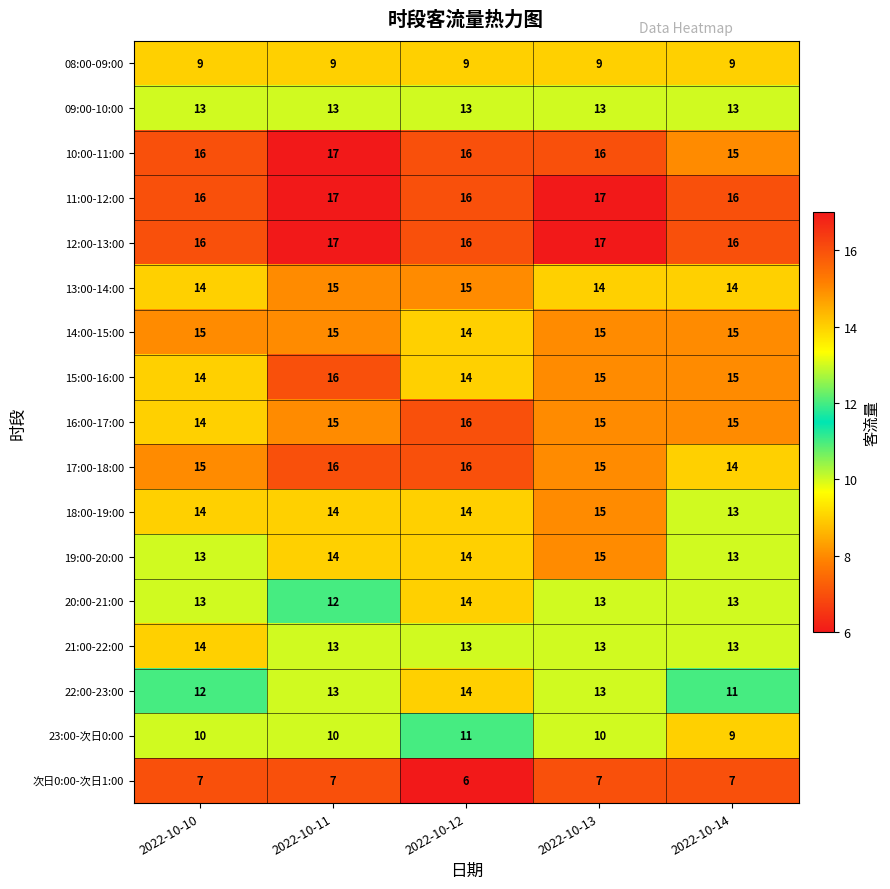

Which series has the largest range (max minus min)?

22:00-23:00